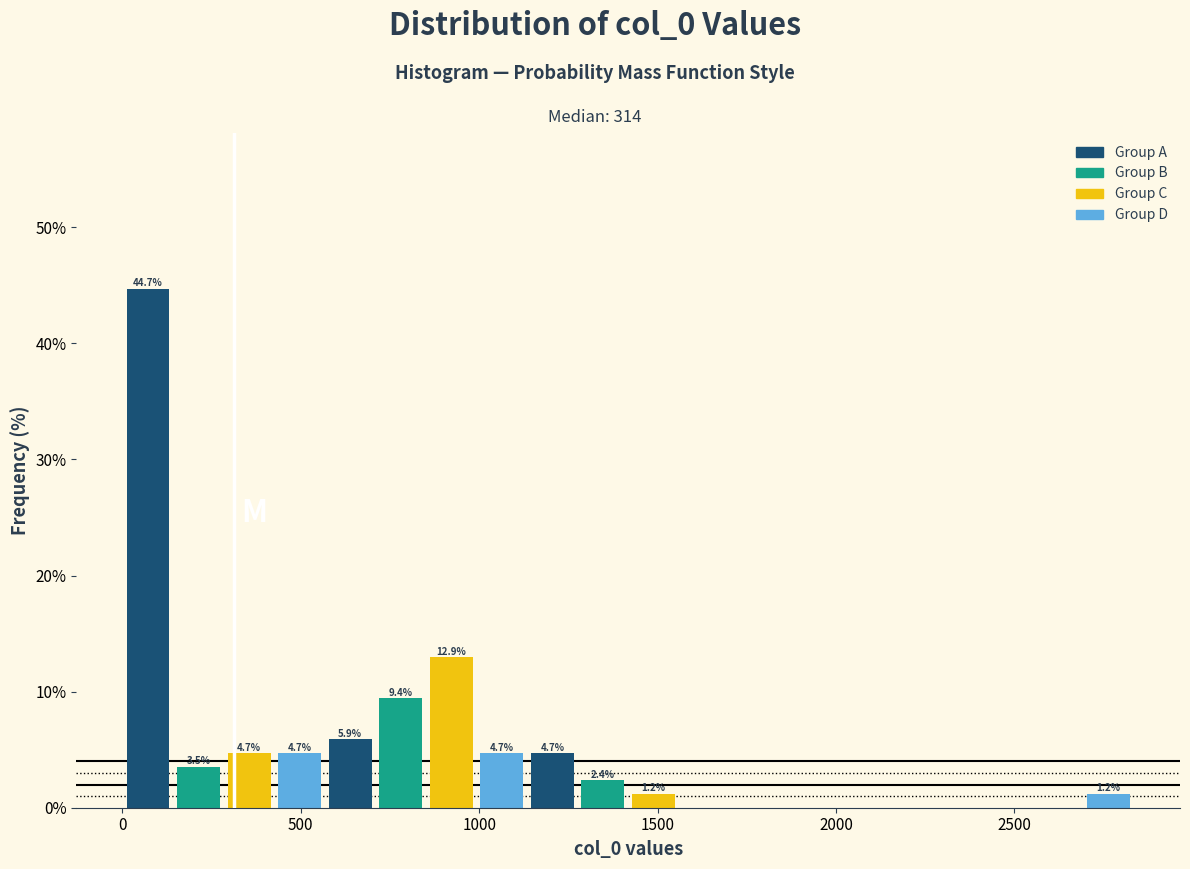

Around what value on the x-axis is the tallest bar? Give the approximate position of its centre, as read against the axis.

50